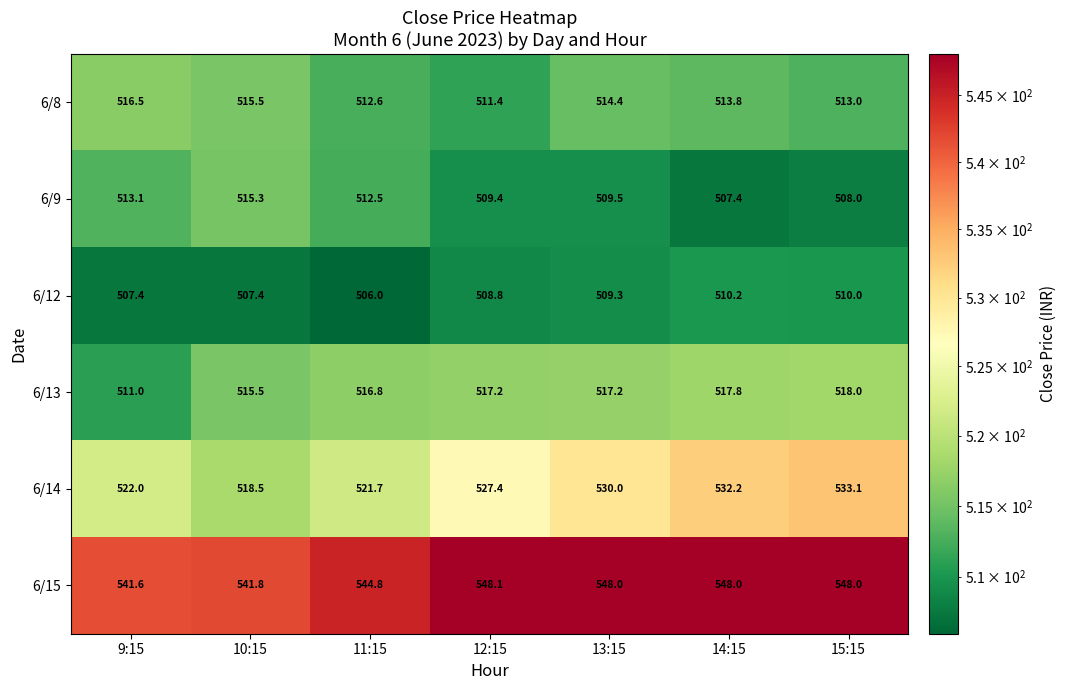

Where is 6/13 nearest to the value 514?

10:15